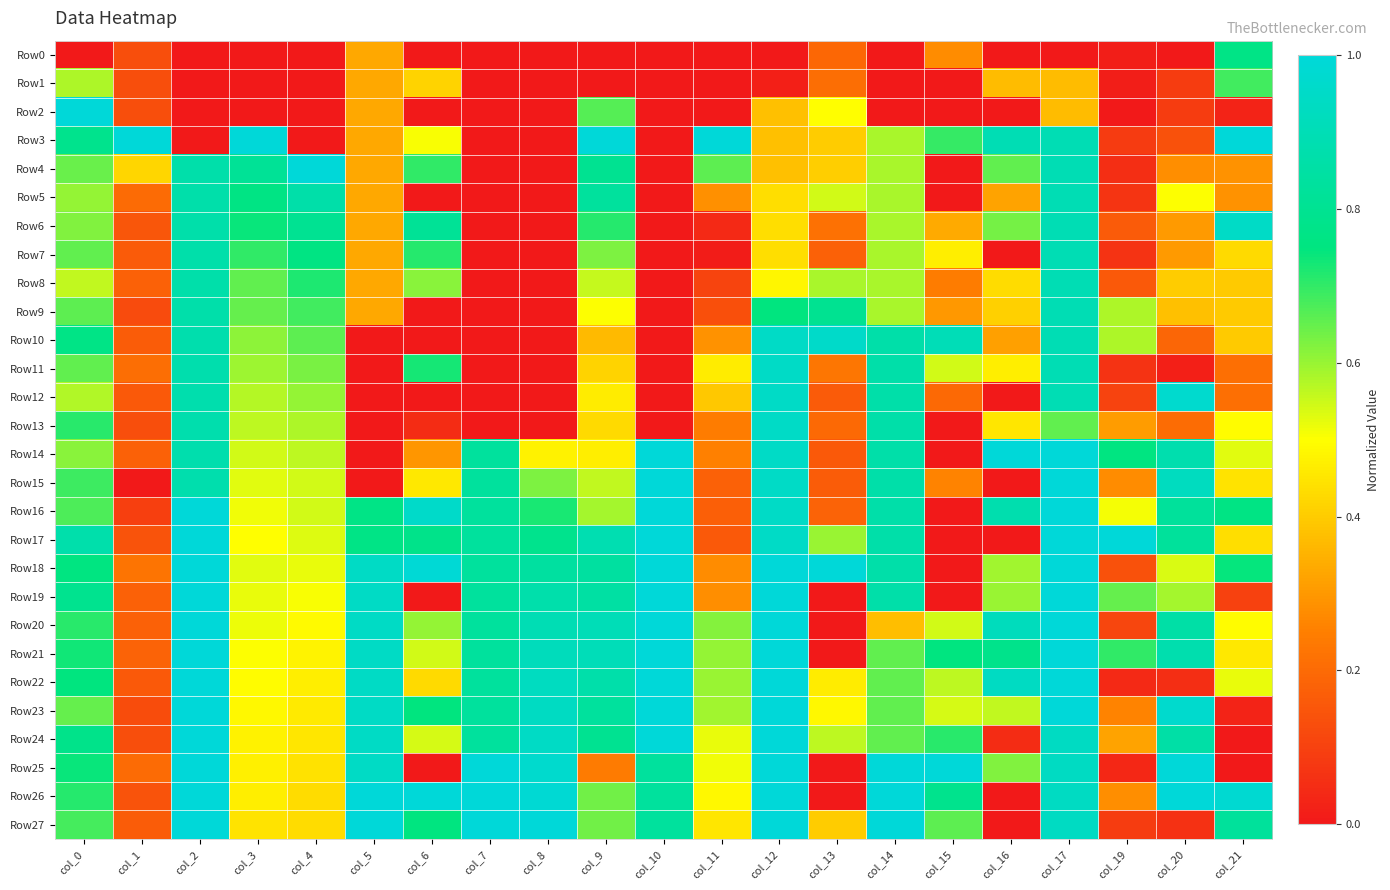

Which series changed the most between col_3 and col_12?

Row3